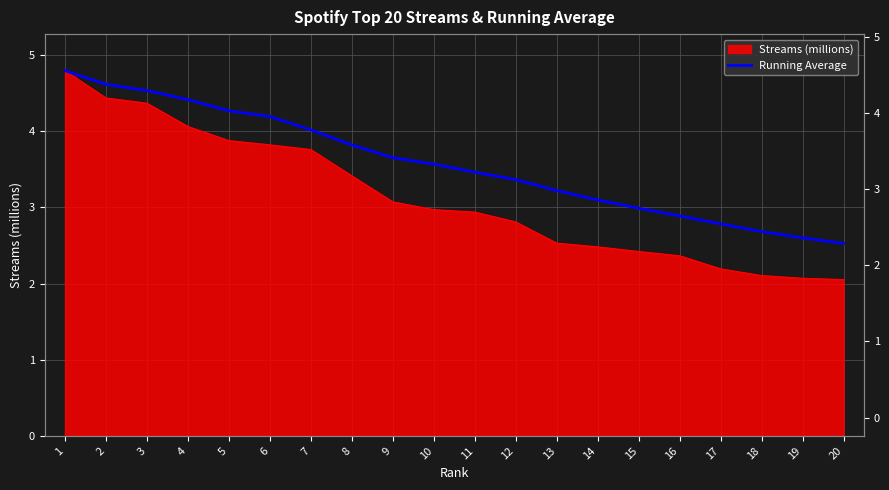

List the labels in order of value, smallest first.

20, 19, 18, 17, 16, 15, 14, 13, 12, 11, 10, 9, 8, 7, 6, 5, 4, 3, 2, 1